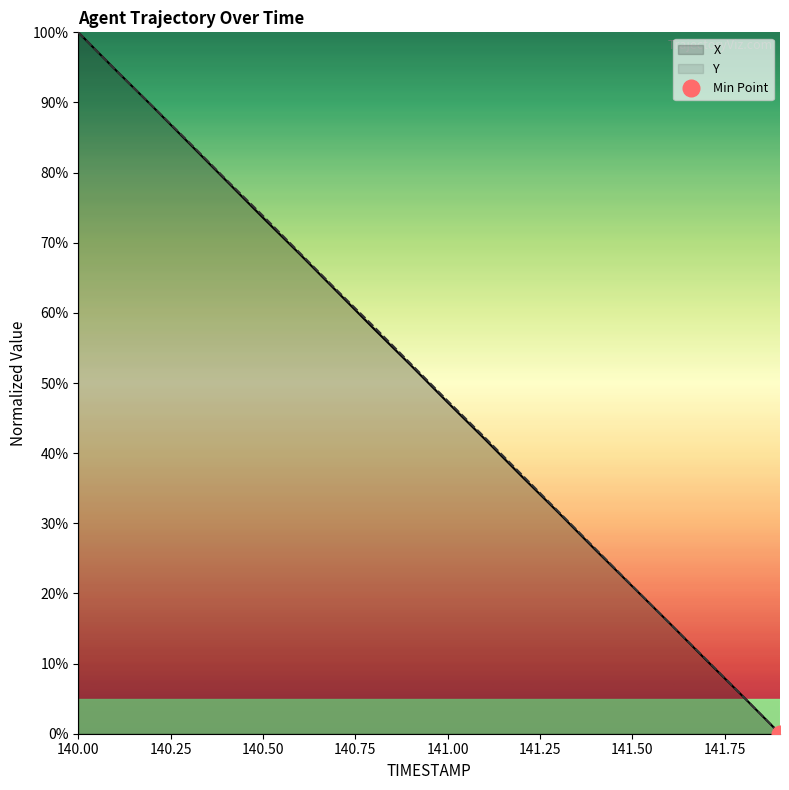

How many values in Y are above zero?

19